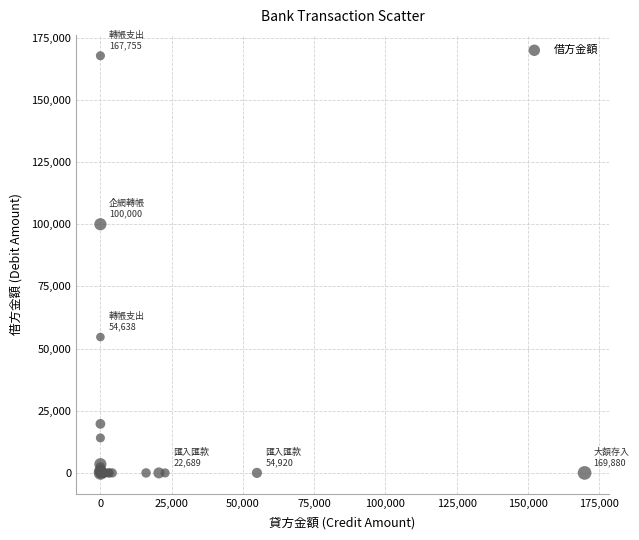

What Y value in the scatter plot is closest to 83877?

100000.0